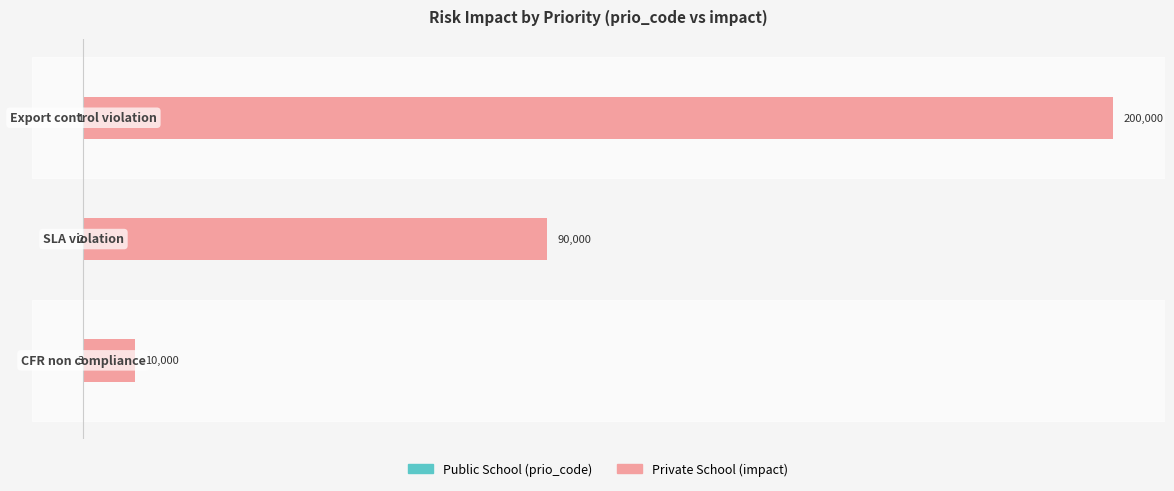

What is the difference between the second highest and minimum values in the Private School series?

80000